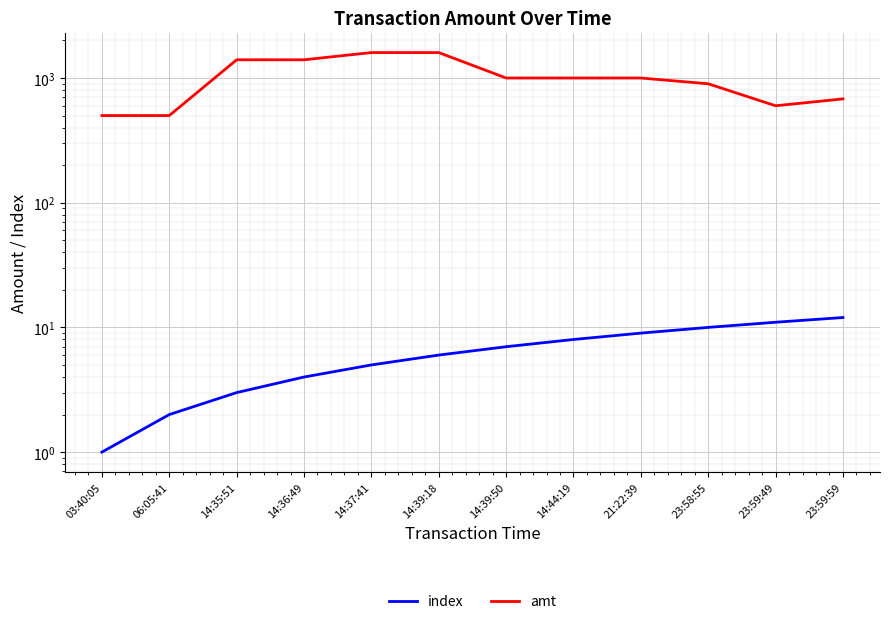

Rank the series by their average value, from highest to lowest.

amt, index